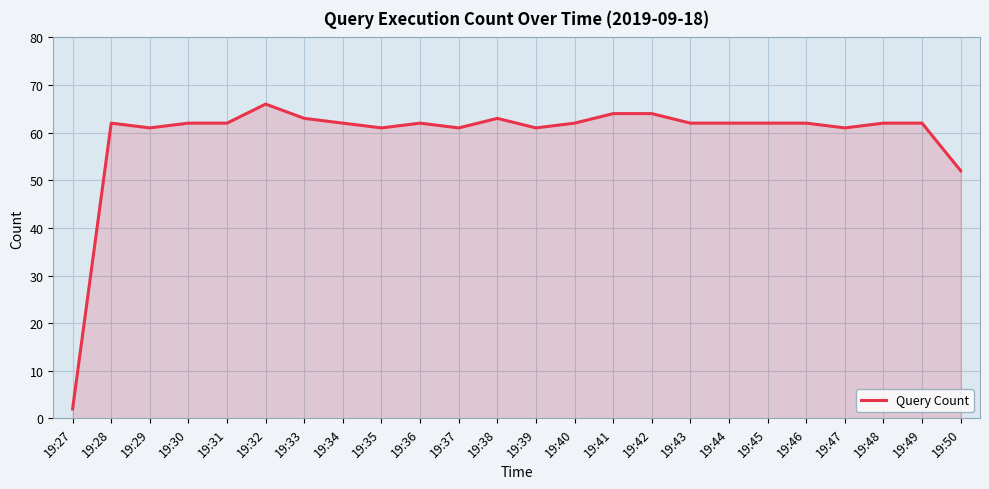

What is the average value?

59